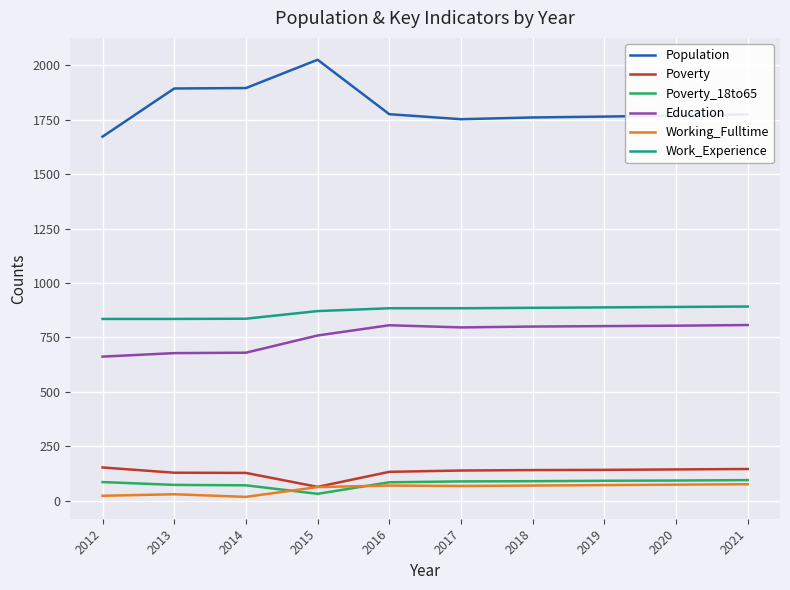

Where is Education nearest to the value 734?

2015